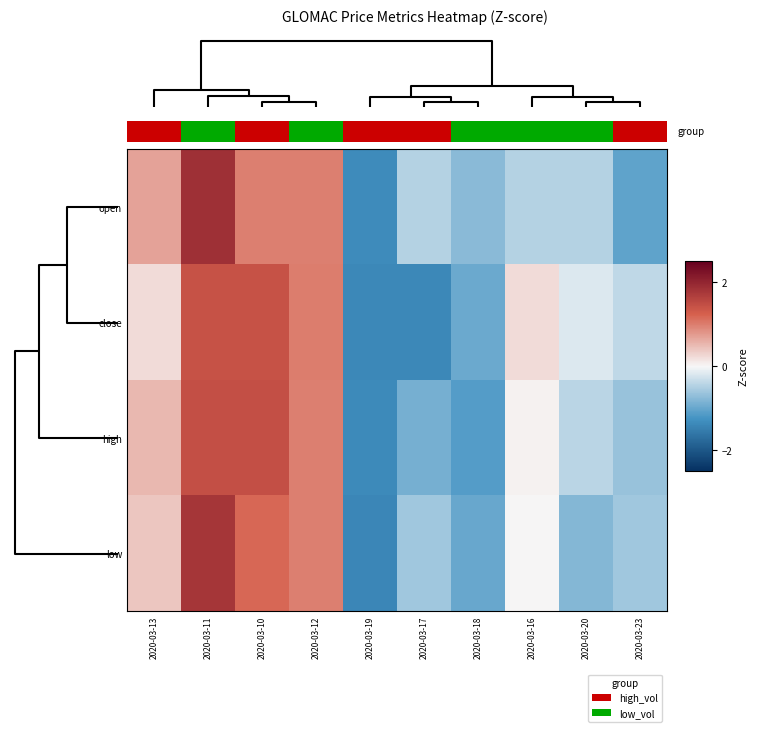

Reading left to right, what are all the values shown in this chart?

open: 2020-03-13=0.7	2020-03-11=1.9	2020-03-10=1.0	2020-03-12=1.0	2020-03-19=-1.3	2020-03-17=-0.5	2020-03-18=-0.8	2020-03-16=-0.5	2020-03-20=-0.5	2020-03-23=-1.0
close: 2020-03-13=0.2	2020-03-11=1.4	2020-03-10=1.4	2020-03-12=1.0	2020-03-19=-1.4	2020-03-17=-1.4	2020-03-18=-1.0	2020-03-16=0.2	2020-03-20=-0.2	2020-03-23=-0.4
high: 2020-03-13=0.5	2020-03-11=1.5	2020-03-10=1.5	2020-03-12=1.0	2020-03-19=-1.4	2020-03-17=-0.9	2020-03-18=-1.1	2020-03-16=0.0	2020-03-20=-0.4	2020-03-23=-0.7
low: 2020-03-13=0.4	2020-03-11=1.8	2020-03-10=1.2	2020-03-12=1.0	2020-03-19=-1.4	2020-03-17=-0.6	2020-03-18=-1.0	2020-03-16=0.0	2020-03-20=-0.8	2020-03-23=-0.6